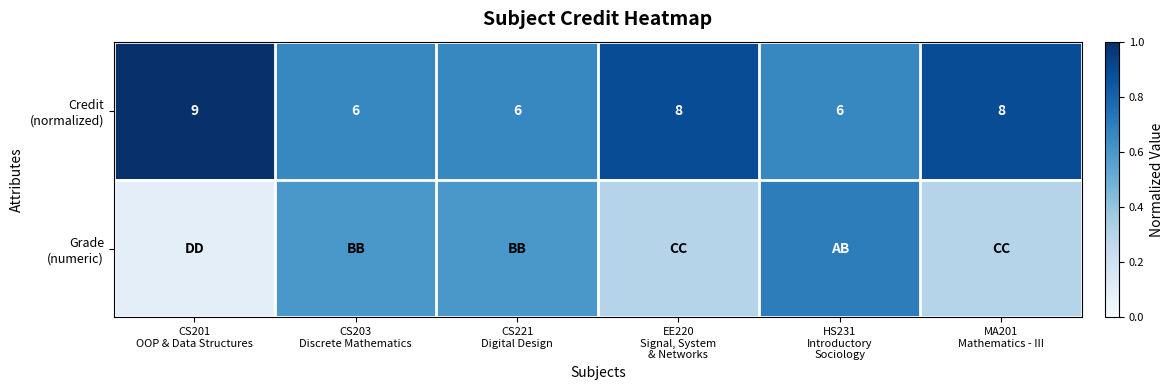

Which series has the widest spread of values?

Grade (numeric)